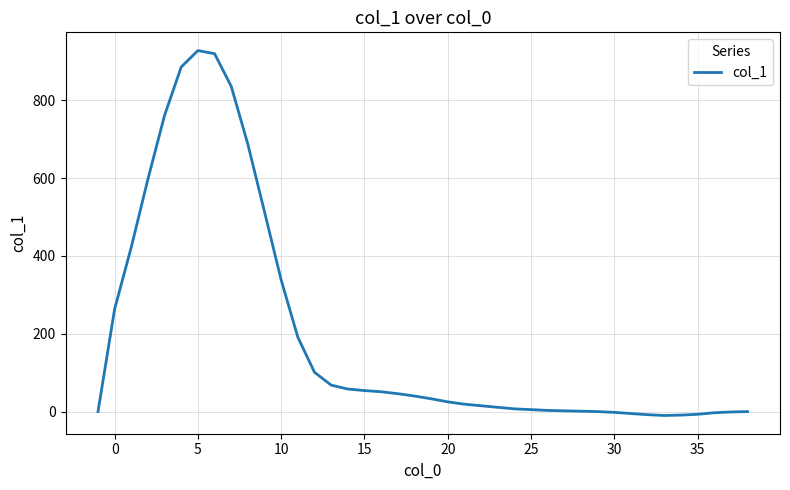

What is the difference between the maximum and minimum values?

938